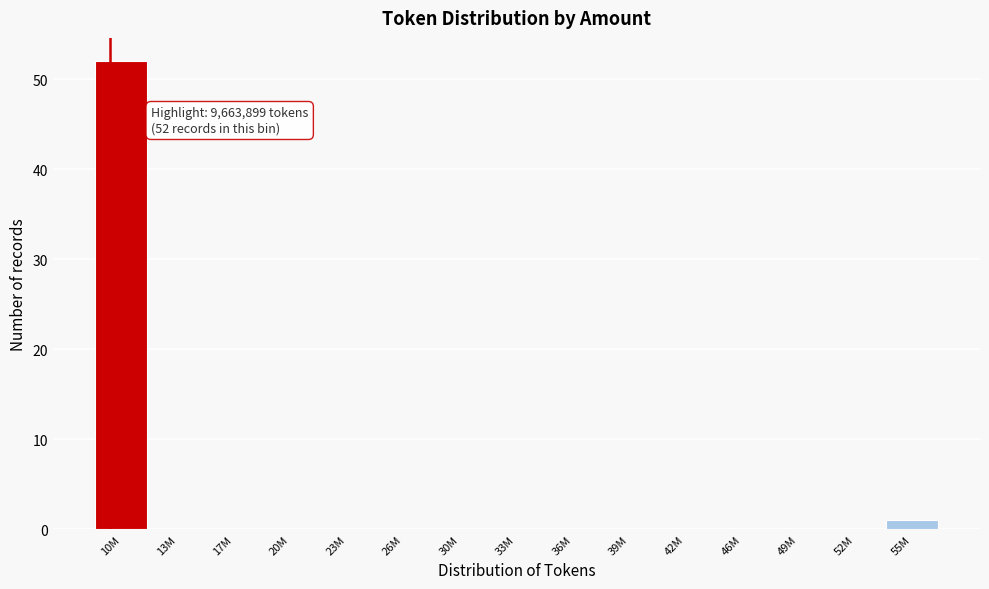

Reading left to right, extract all data points from this chart.

10M=52	13M=0	17M=0	20M=0	23M=0	26M=0	30M=0	33M=0	36M=0	39M=0	42M=0	46M=0	49M=0	52M=0	55M=1